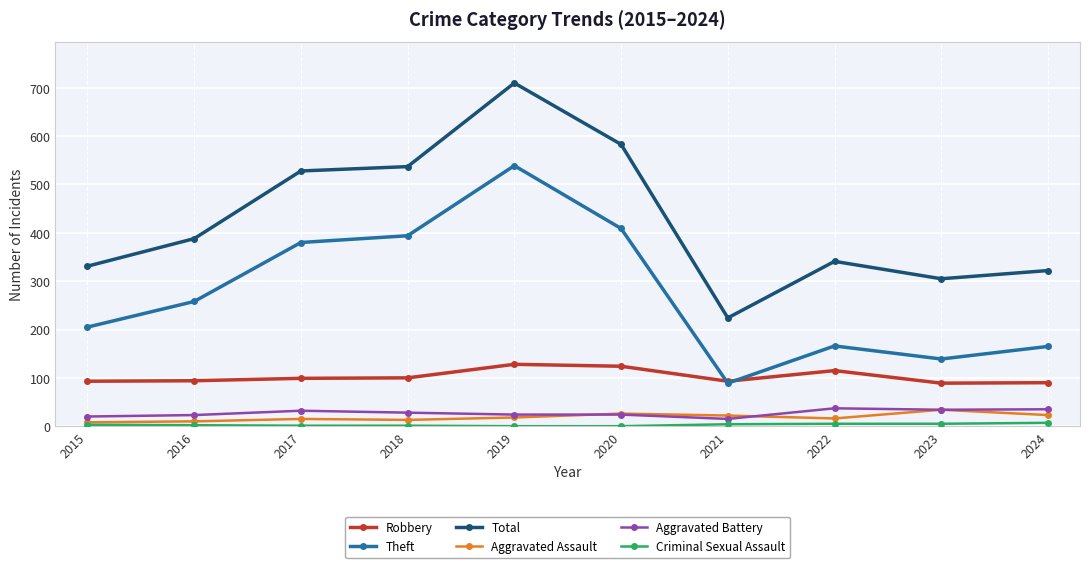

At which category is the sum across all series the highest?

2019